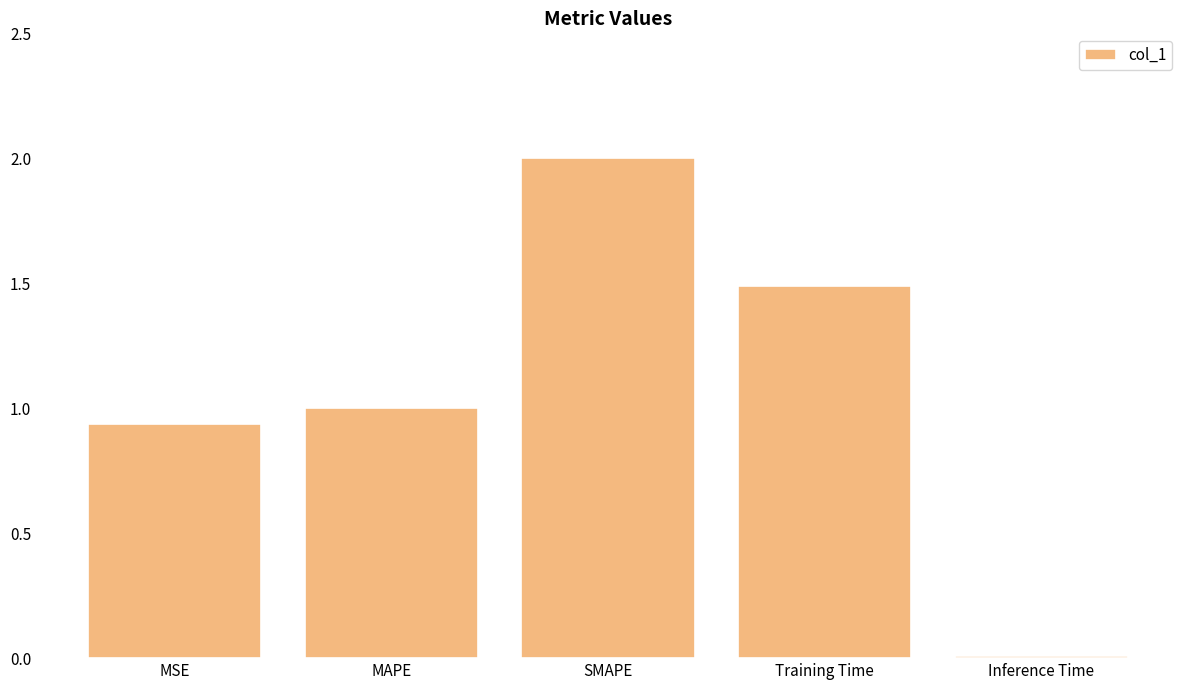

At which category does the chart reach its peak across all series?

SMAPE